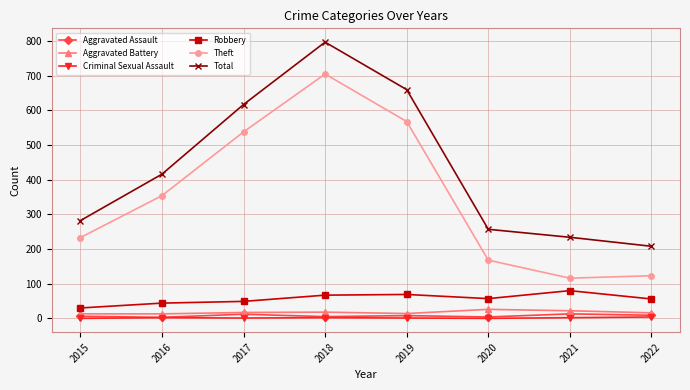

True or false: Theft and Criminal Sexual Assault cross at least once.

False